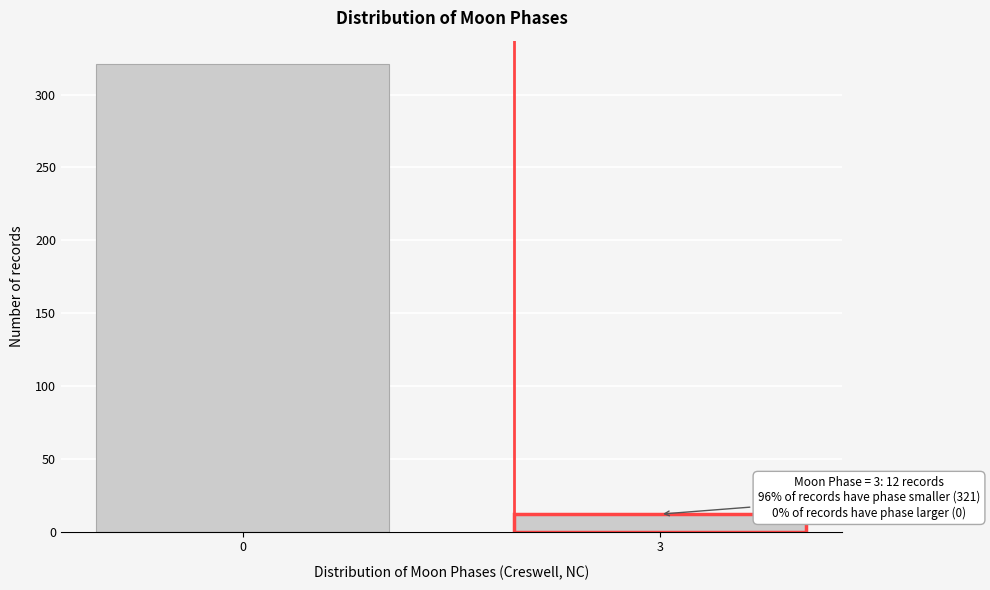

Reading right to left, extract all data points from this chart.

12	321